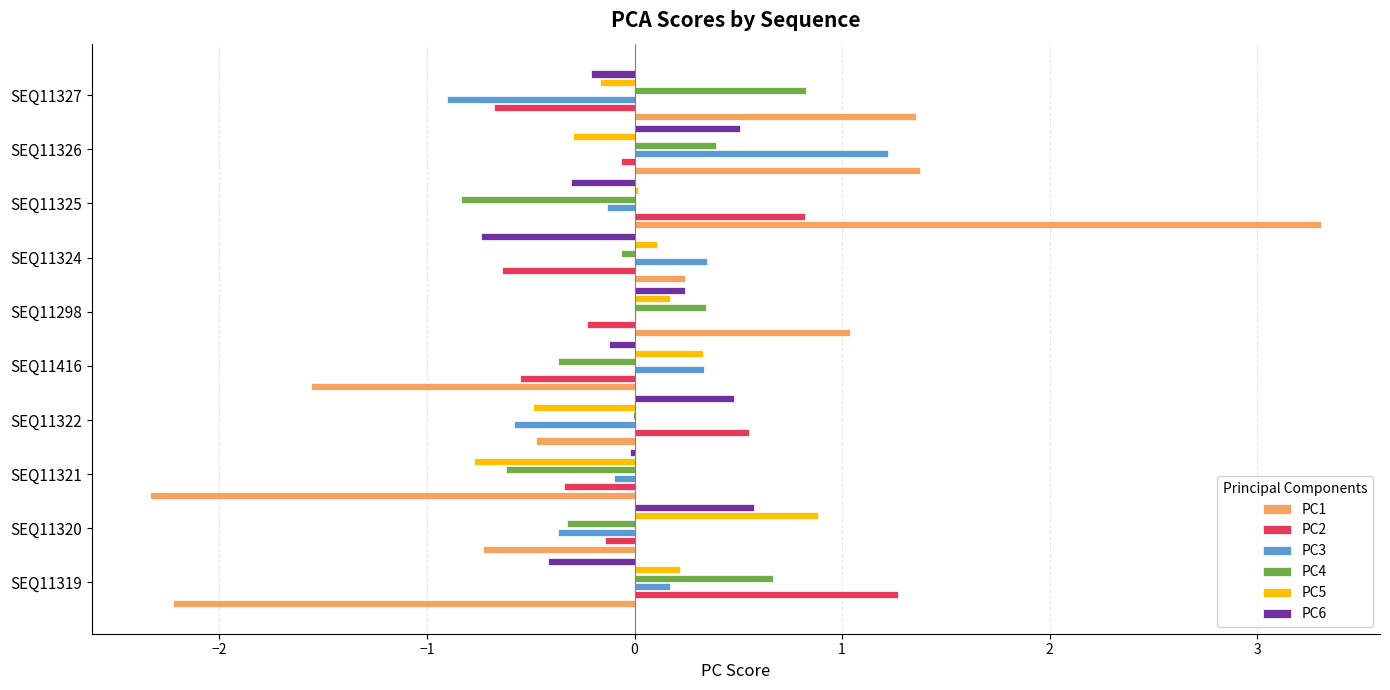

The value of PC4 at SEQ11325 is -1.3. True or false?

False